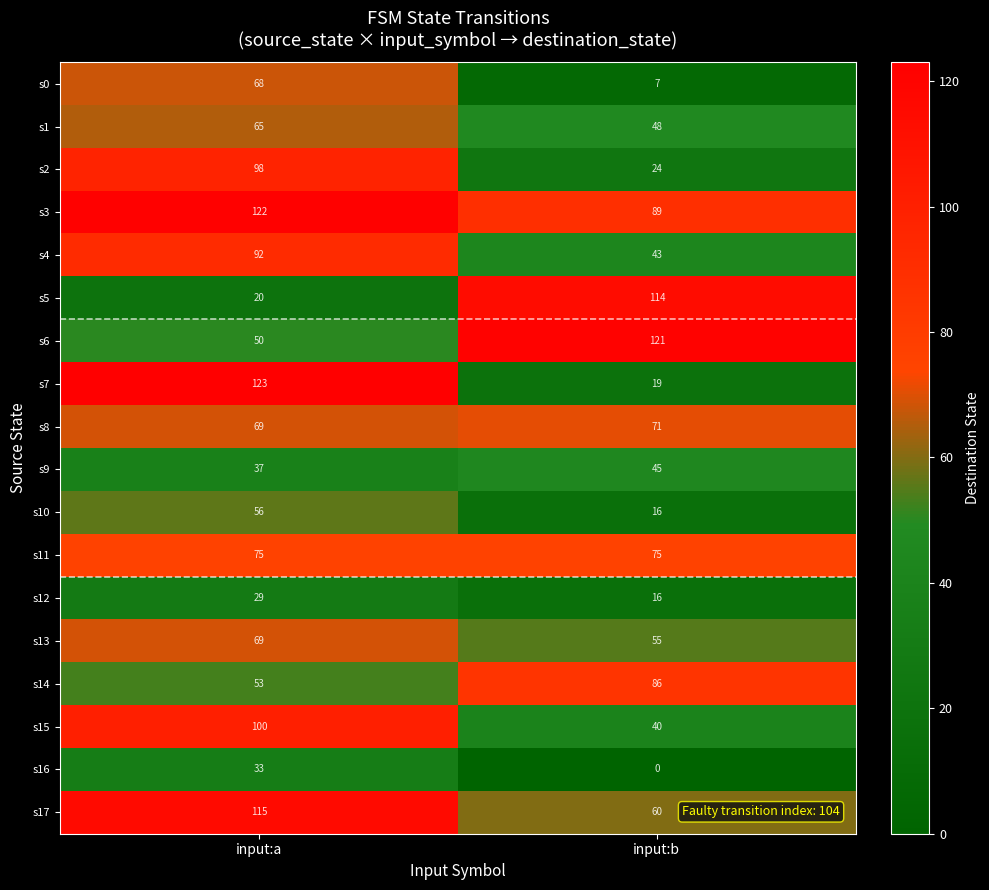

Where is s3 nearest to the value 105?

input:b